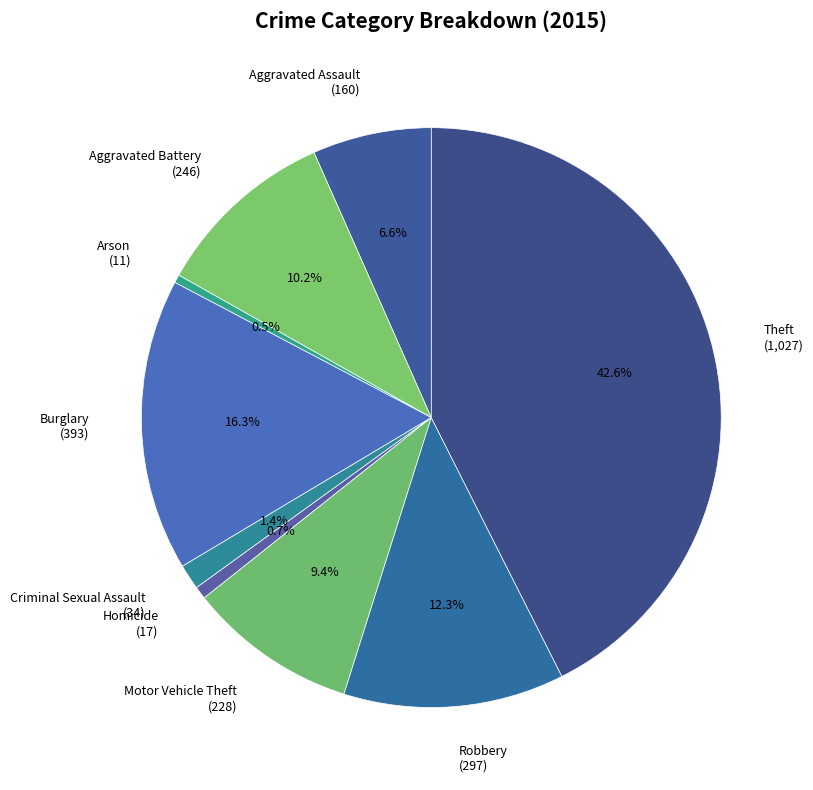

Count the number of slices in the pie.

9